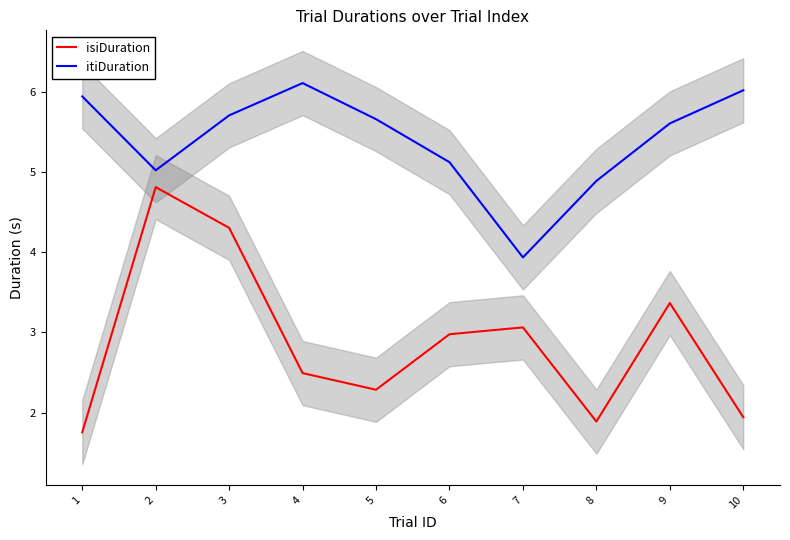

What is the total value across all series at 8?

6.8